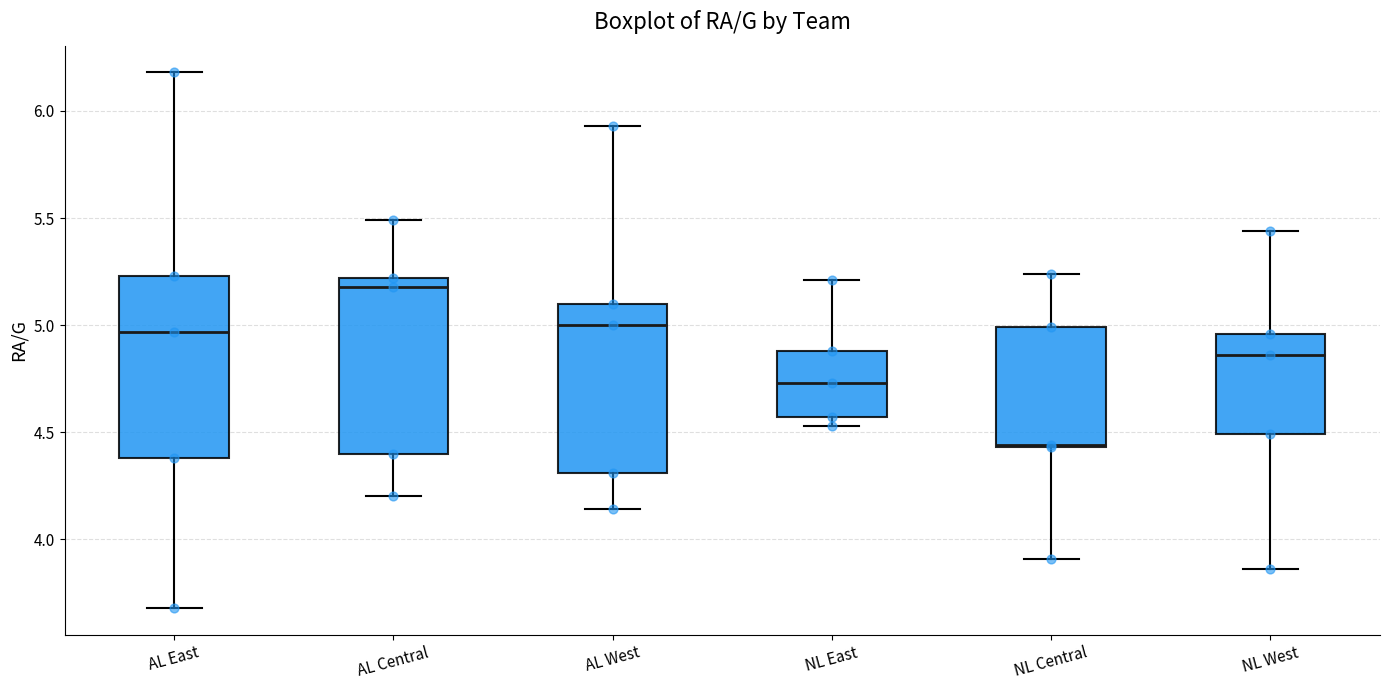

Where does the upper whisker of the box for NL West end on the y-axis? The values are not printed on the chart, so give them approximately, as read against the axis.

5.45